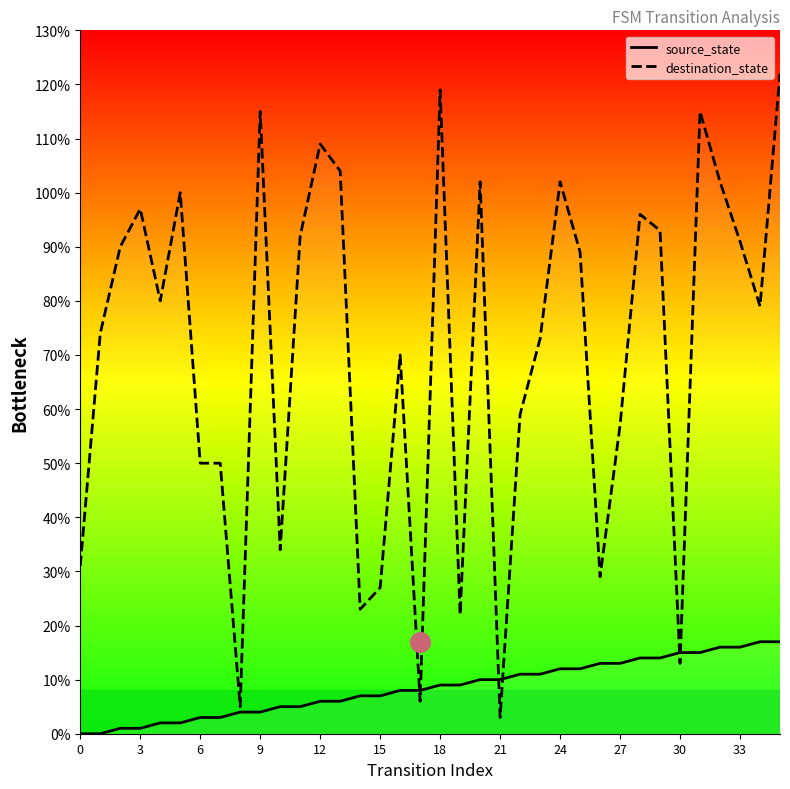

What are all the series names shown in the legend?

source_state, destination_state